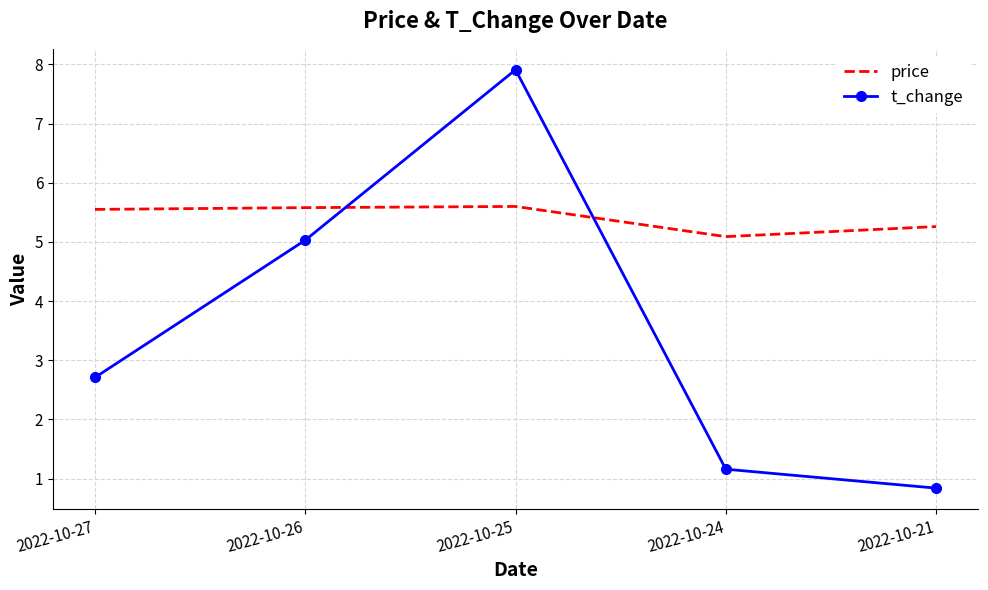

How many times do t_change and price cross each other?

2